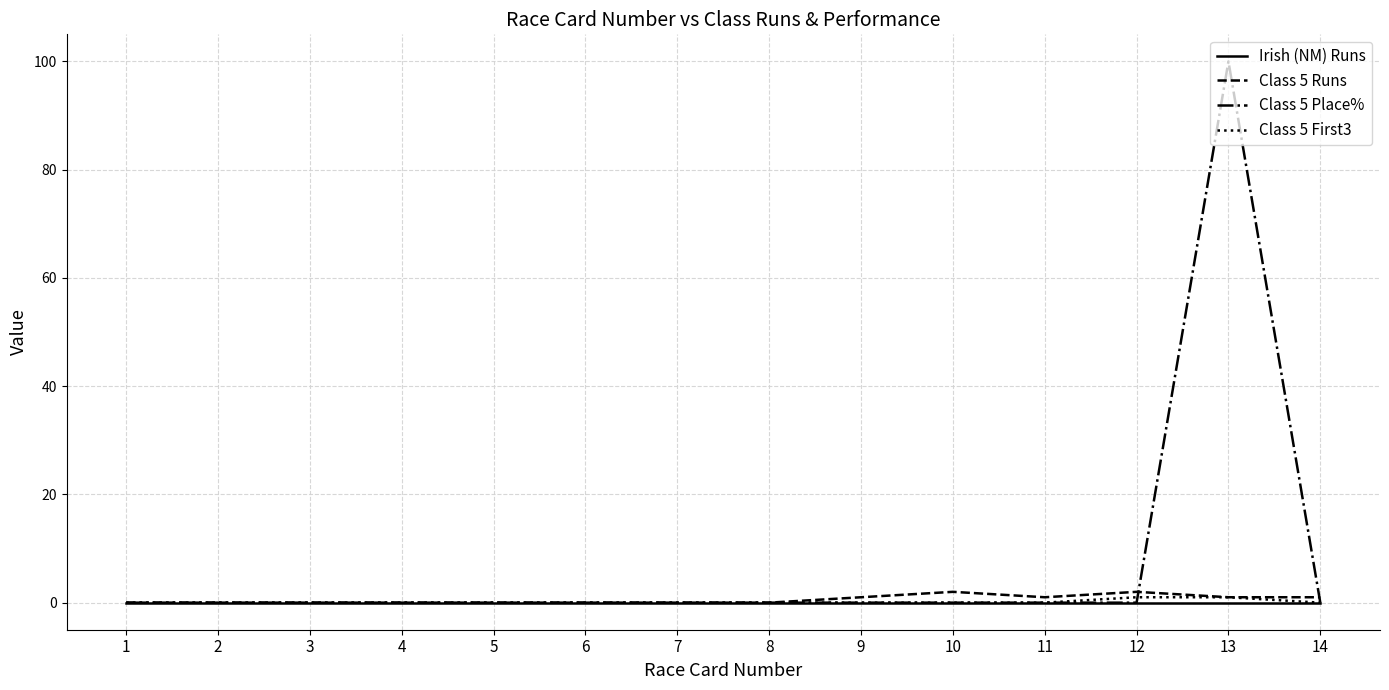

How many distinct data groups are displayed?

4